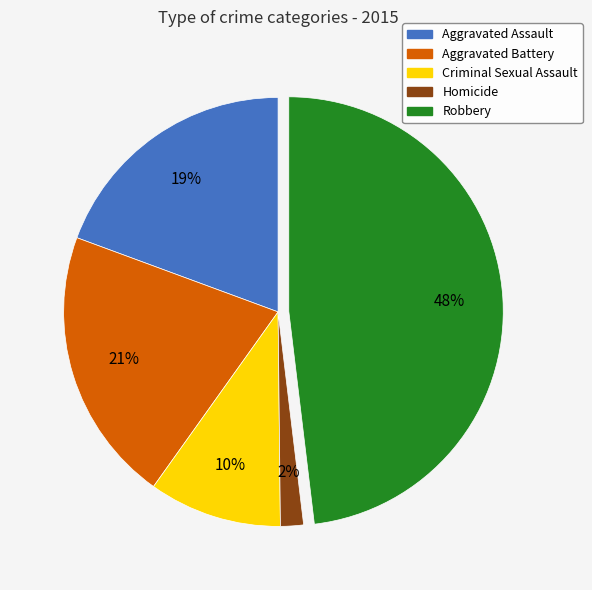

Count the number of slices in the pie.

5